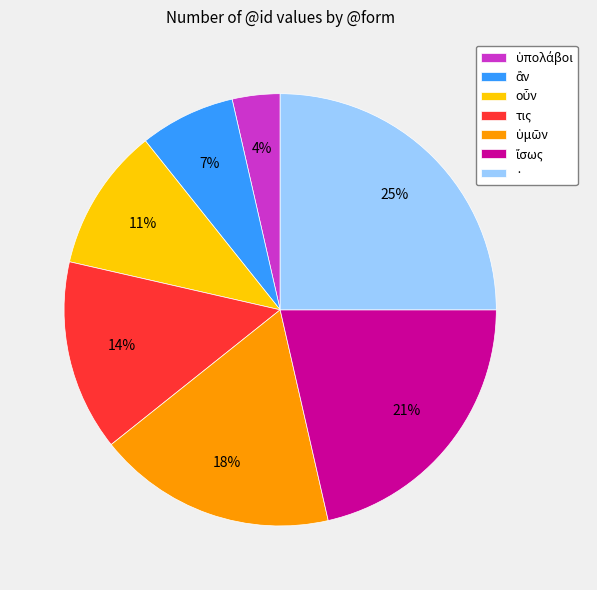

Which category has the biggest portion of the pie?

·